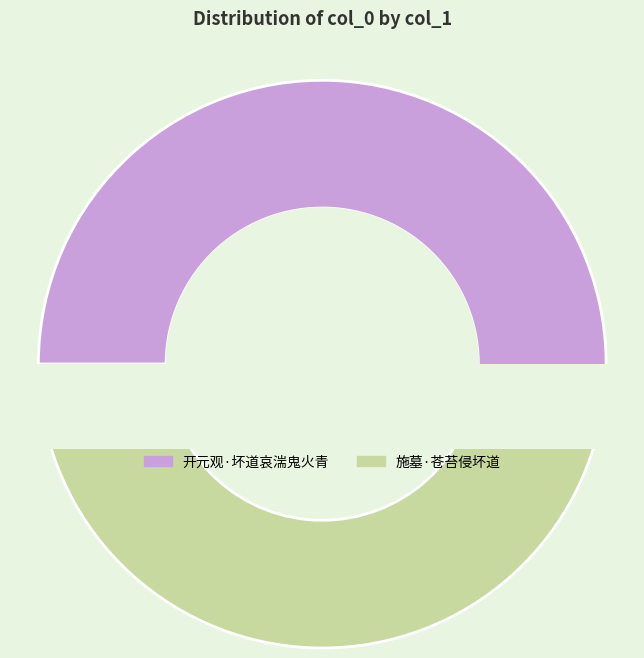

Is it true that 开元观·坏道哀湍鬼火青 is 64% of the pie?

False